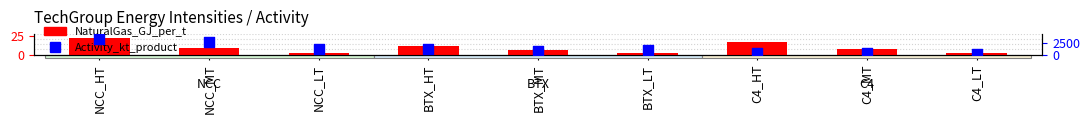

What are all the series names shown in the legend?

NaturalGas_GJ_per_t, Activity_kt_product